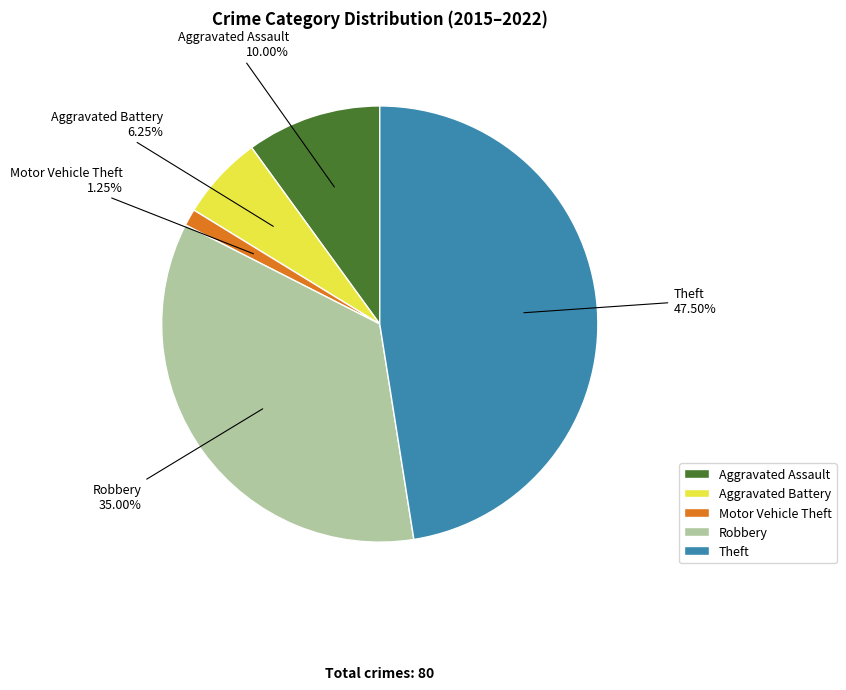

Does Motor Vehicle Theft represent more than half of the total?

No